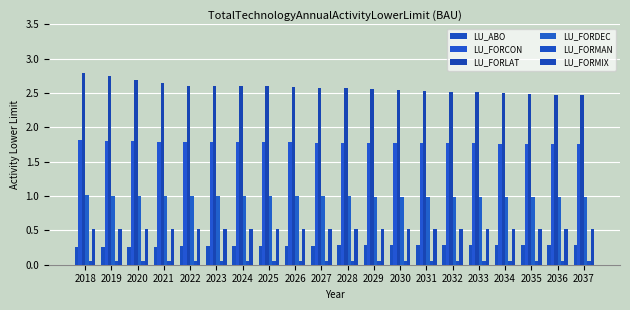

How many bars are there in each group?

6